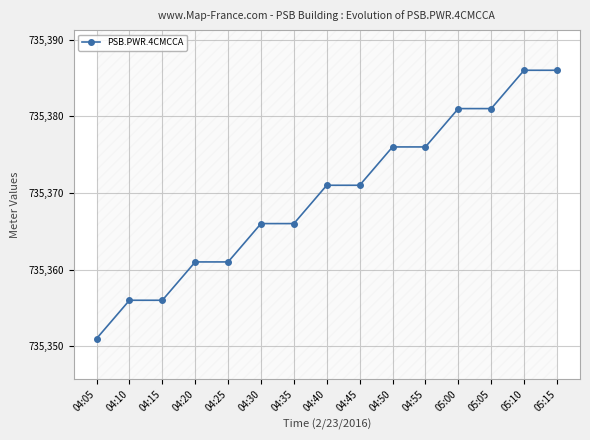

What is the difference between the maximum and minimum values?

35